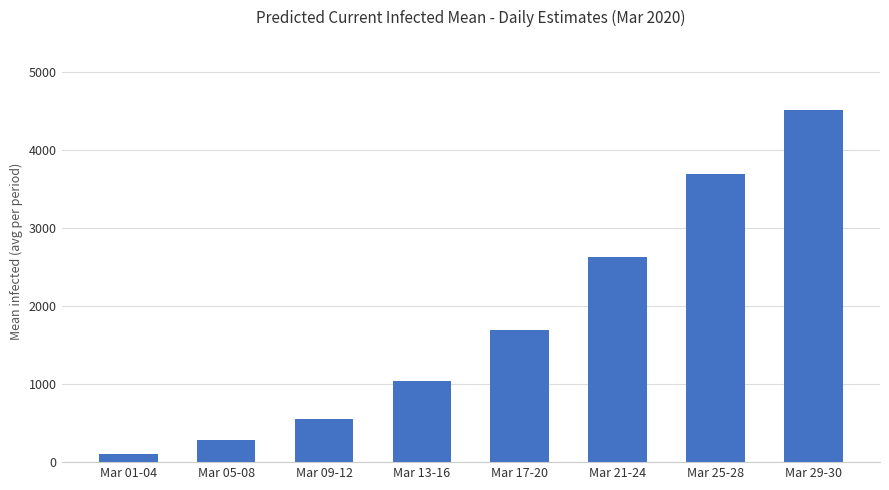

How many bars are there in total?

8